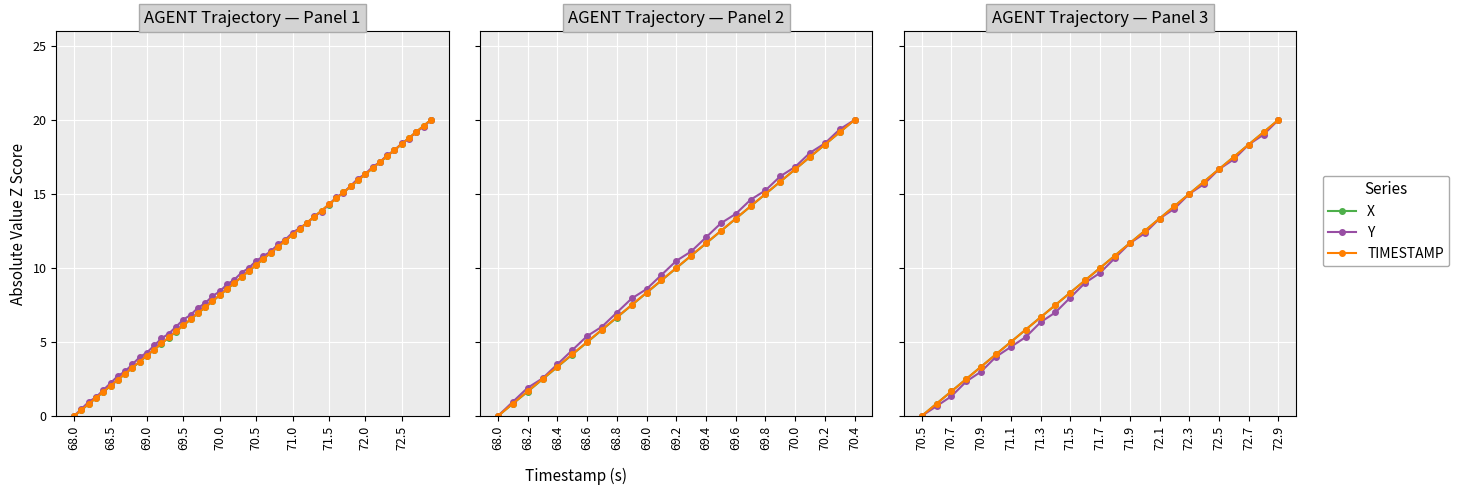

How many lines are shown in the chart?

3